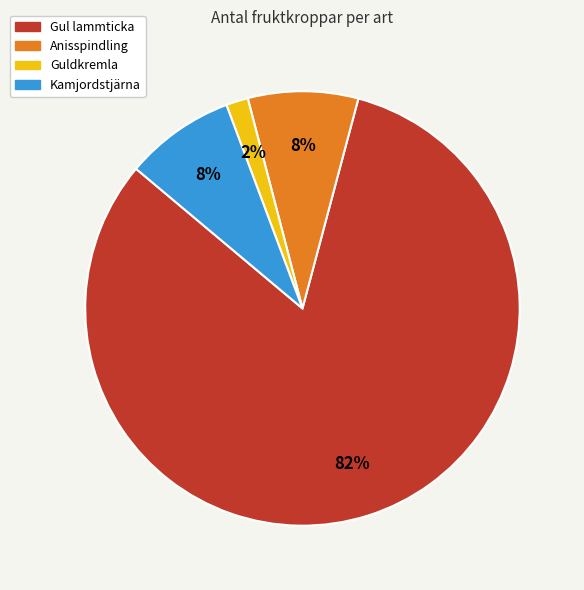

Which slice is the smallest?

Guldkremla